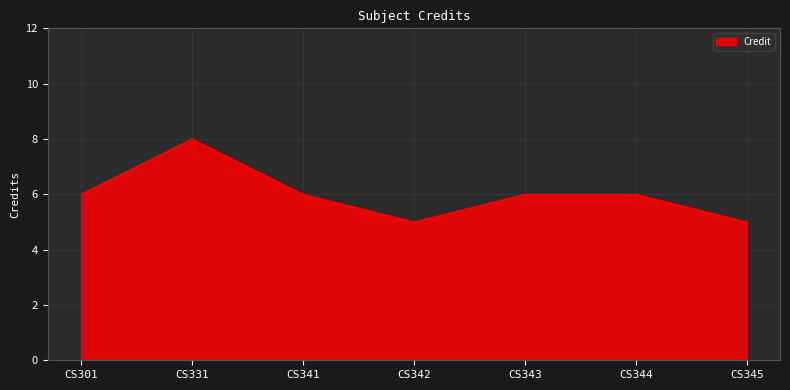

Where is the first local maximum?

CS331